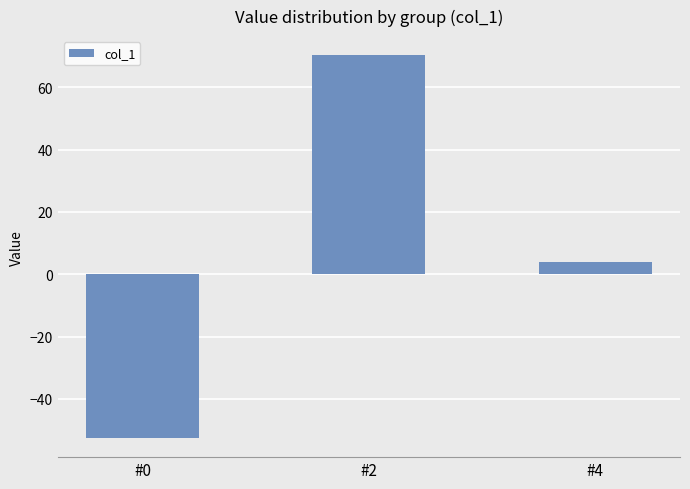

How many data points does each series have?

3